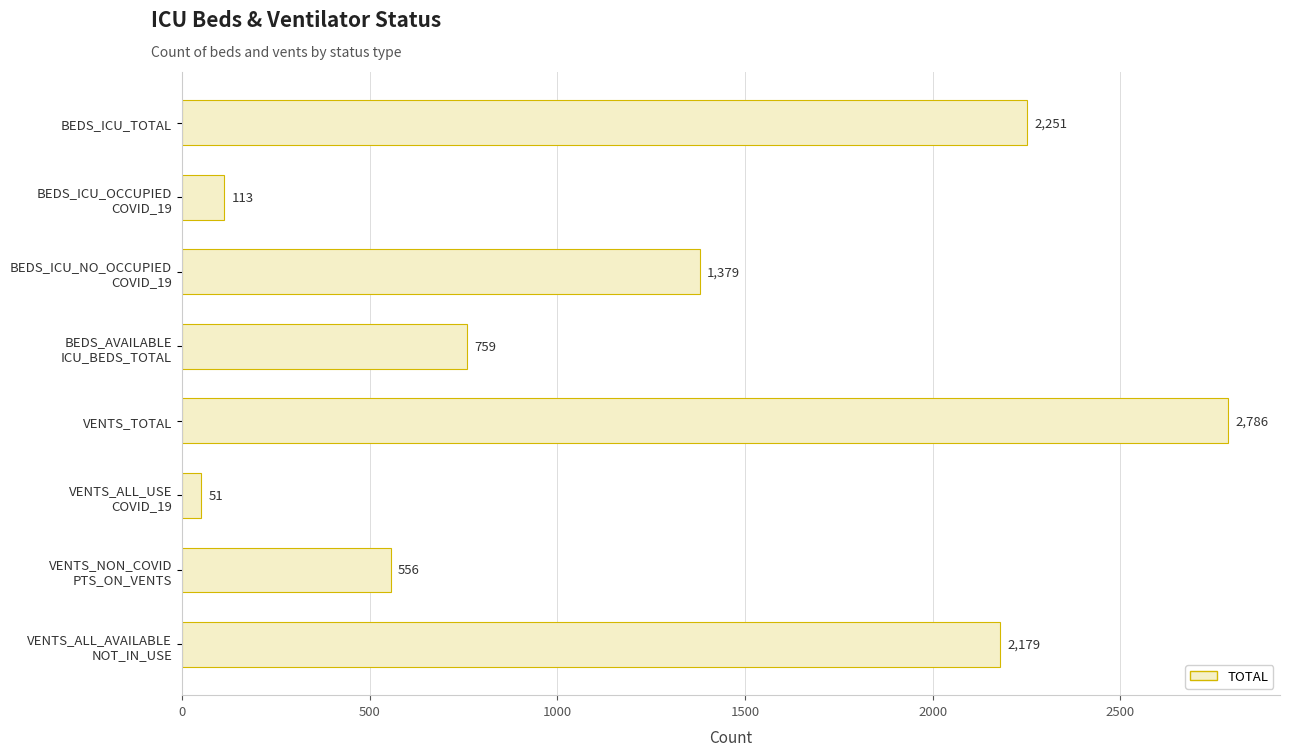

What is the difference between the maximum and second lowest values?

2673